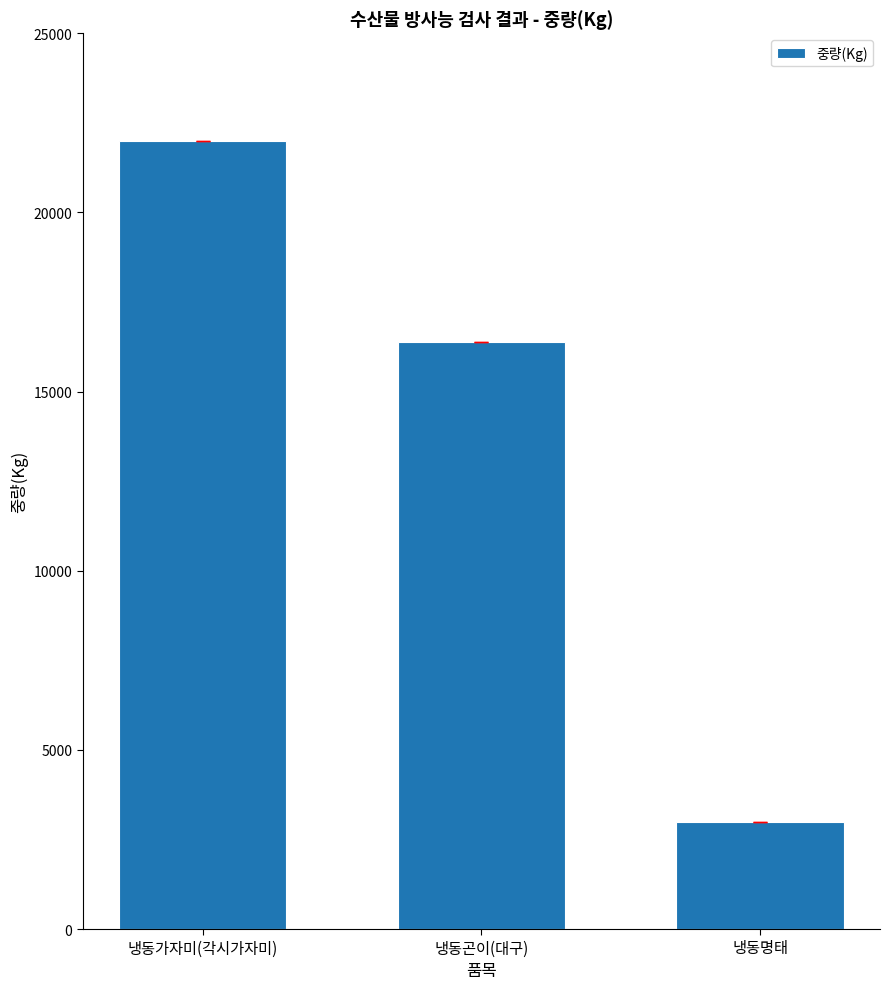

Reading left to right, list all the values displayed in this chart.

22000	16380	3000